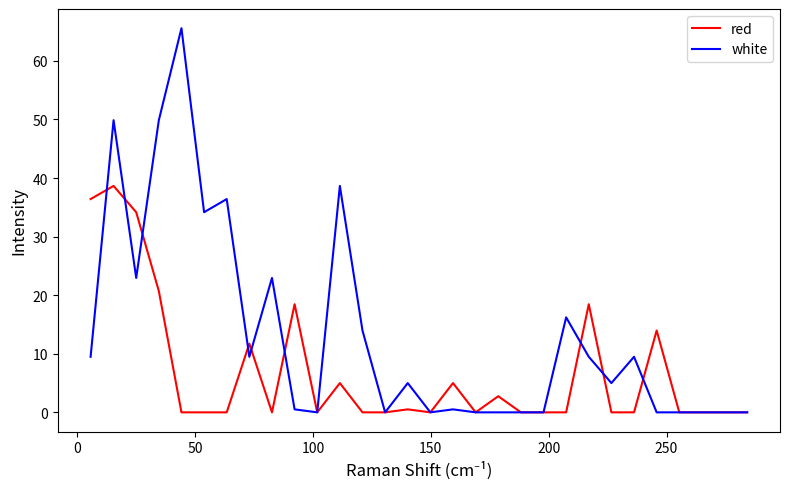

Rank the series by their maximum value, from lowest to highest.

red, white